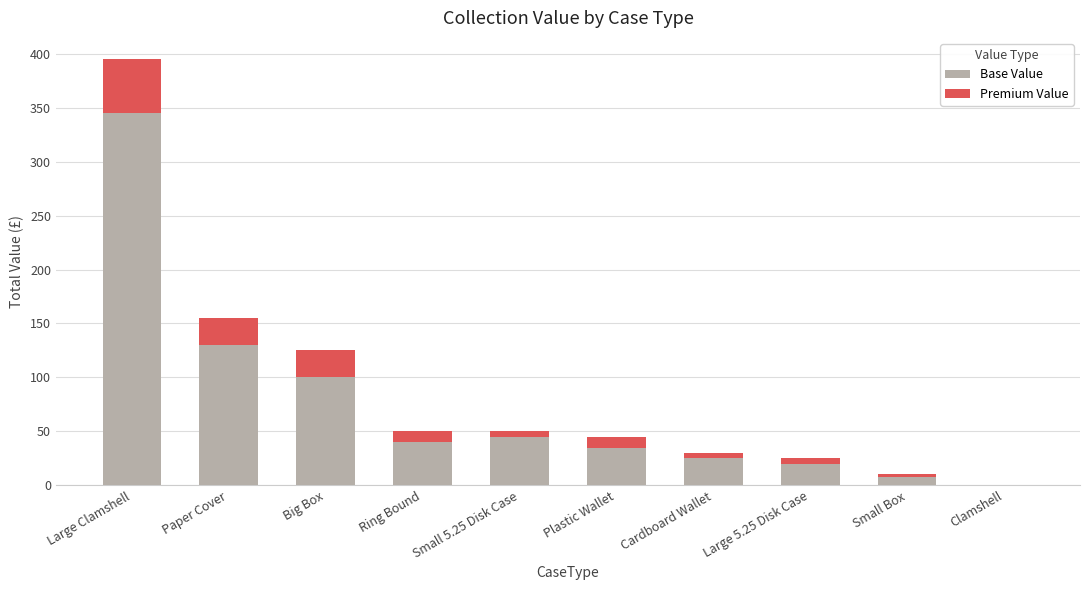

What is the average value of the Base Value series?

75